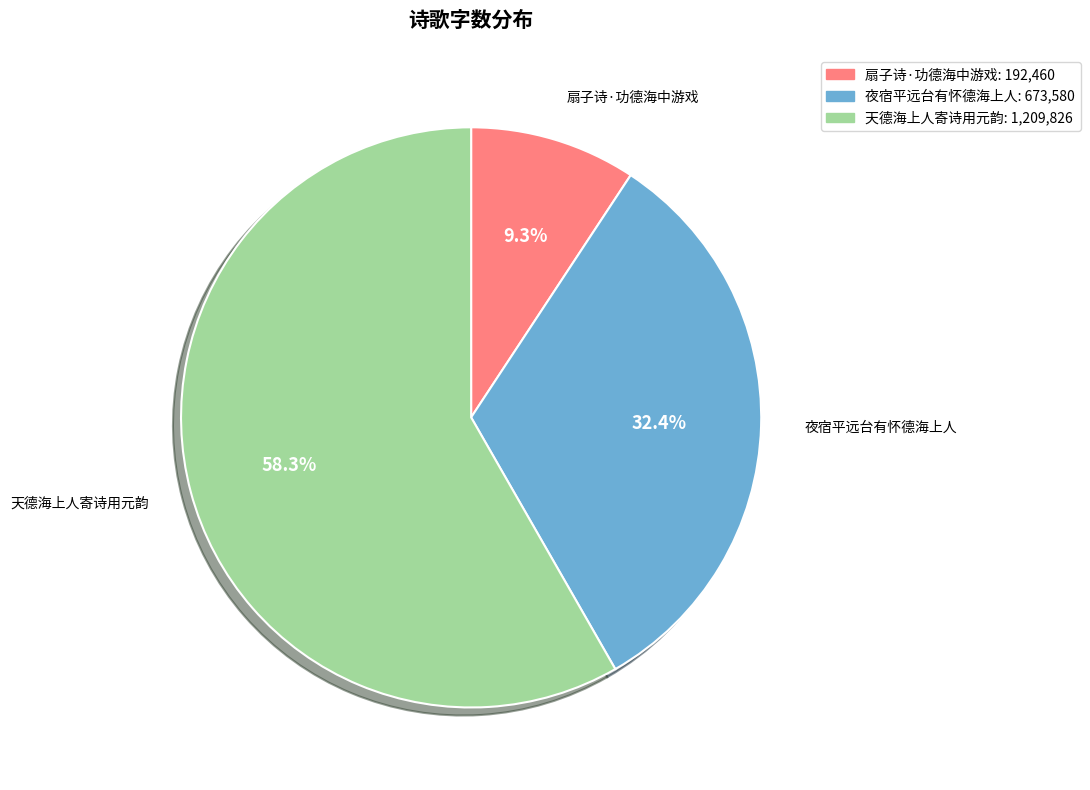

What is the largest slice in the pie chart?

天德海上人寄诗用元韵